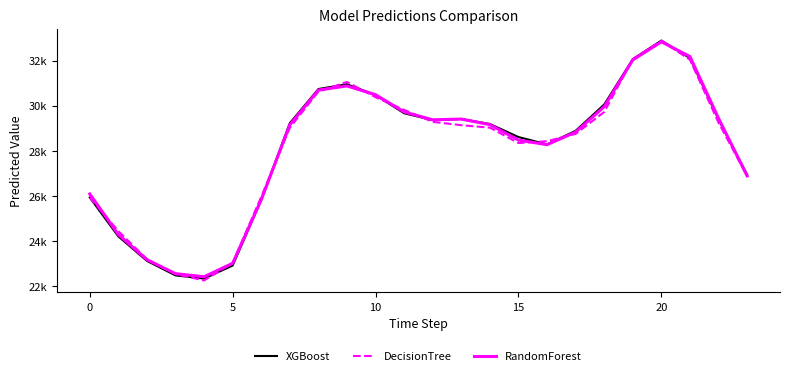

What are all the series names shown in the legend?

XGBoost, DecisionTree, RandomForest